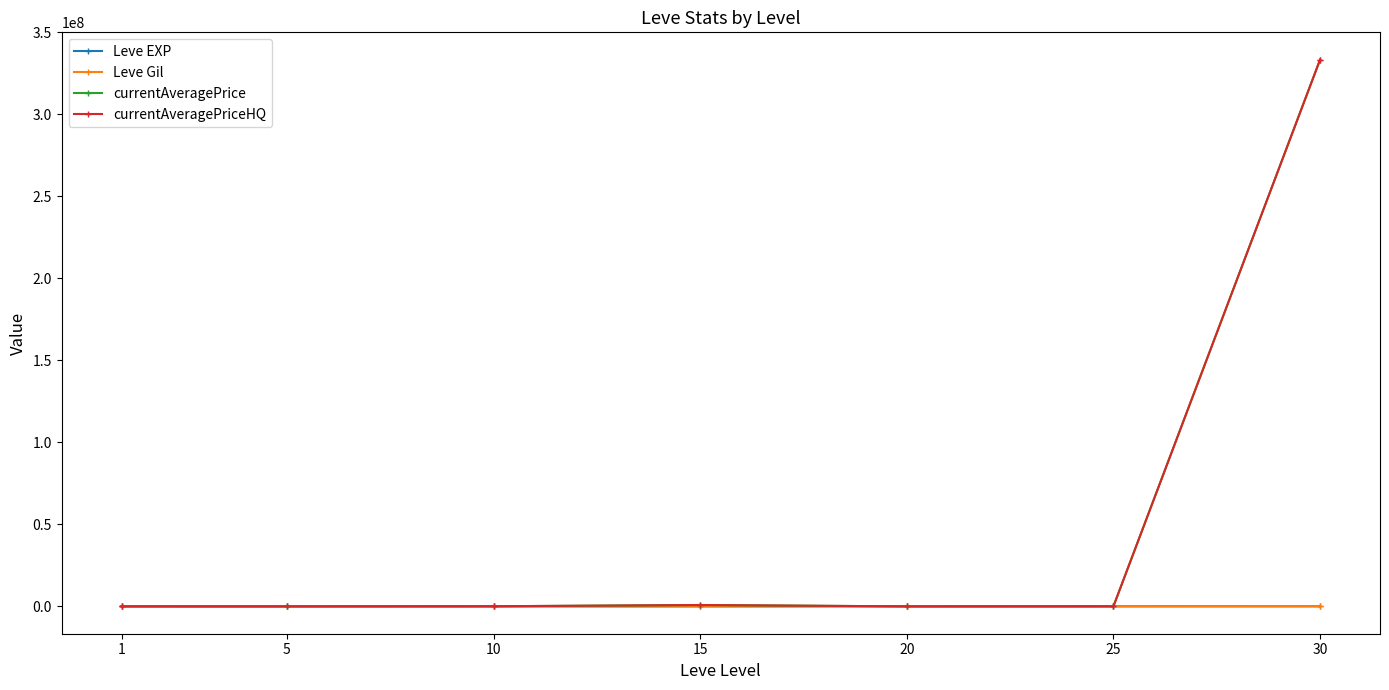

What is the value of the currentAveragePriceHQ point at the 4th from the left?

836008.3